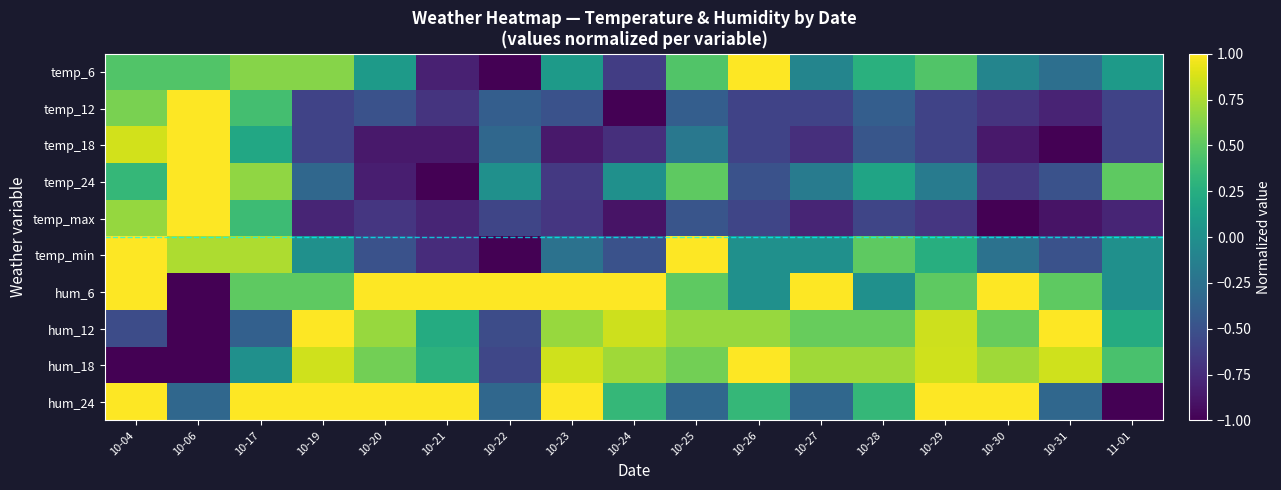

Count the number of categories in the chart.

17